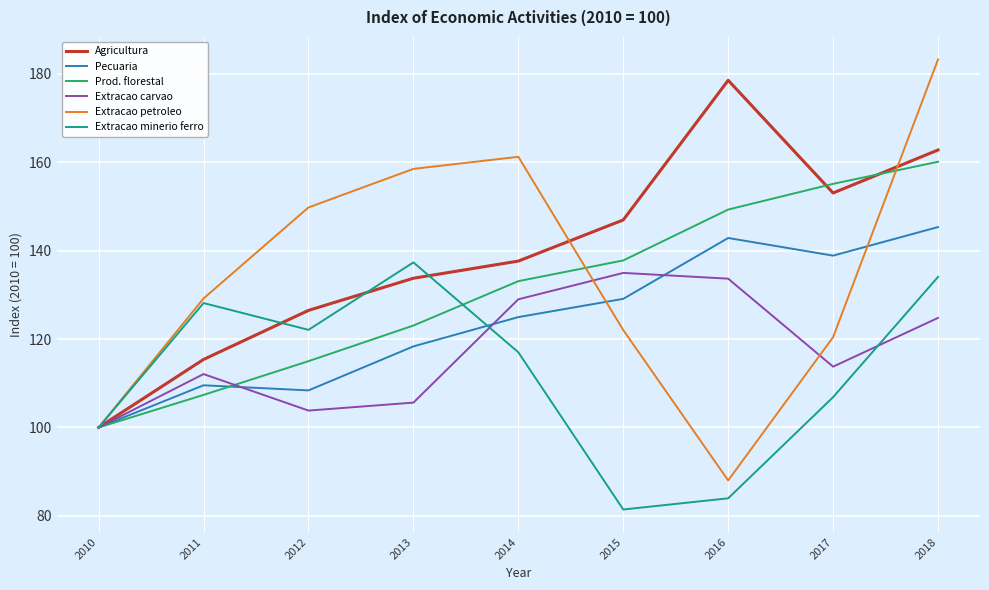

Where is Extracao carvao nearest to the value 117?

2017